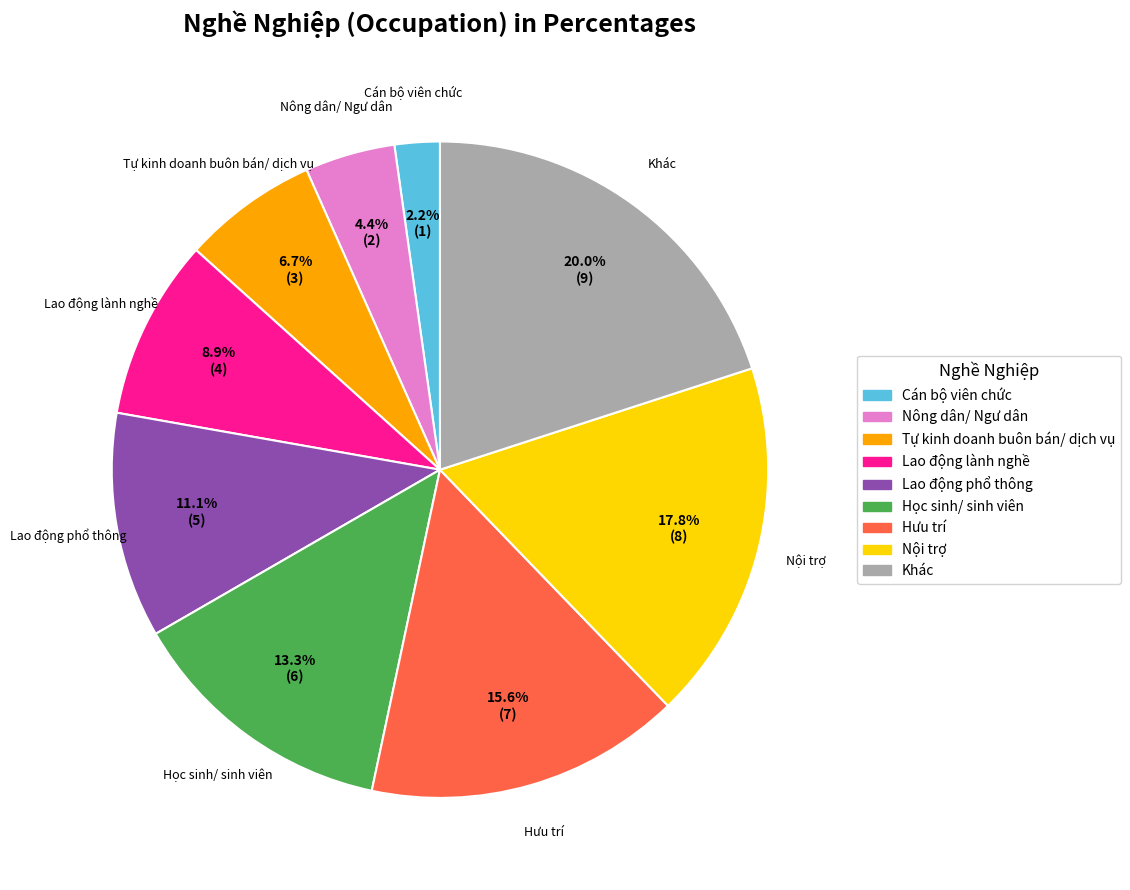

What percentage do Lao động lành nghề and Nông dân/ Ngư dân together represent?

13.3%